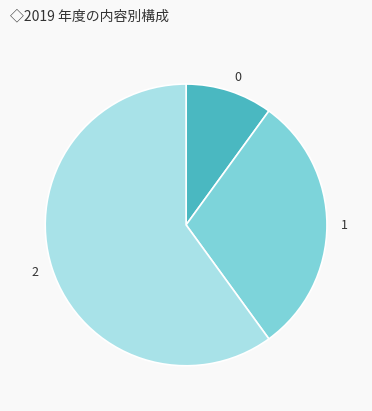

Does any single category account for the majority?

Yes